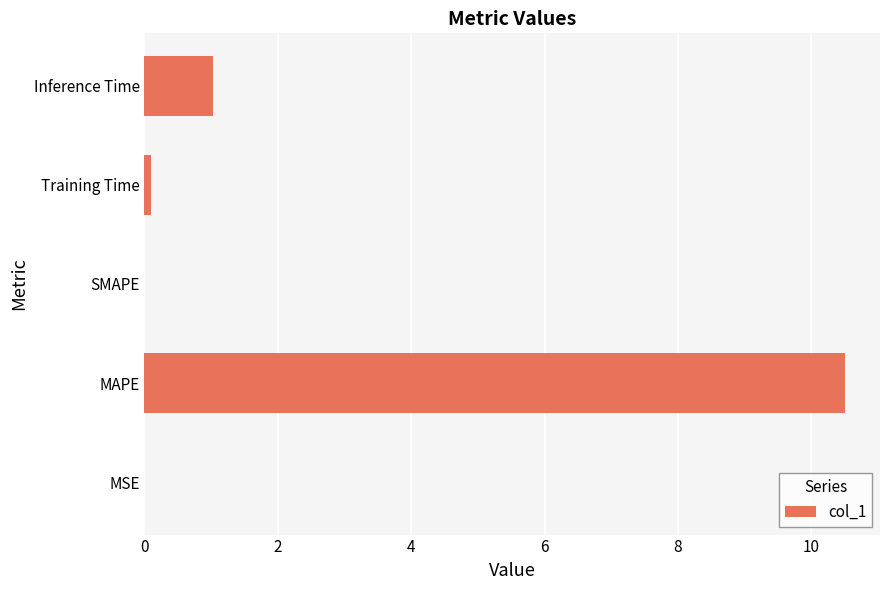

The chart shows a value of 10.5 at MAPE. True or false?

True